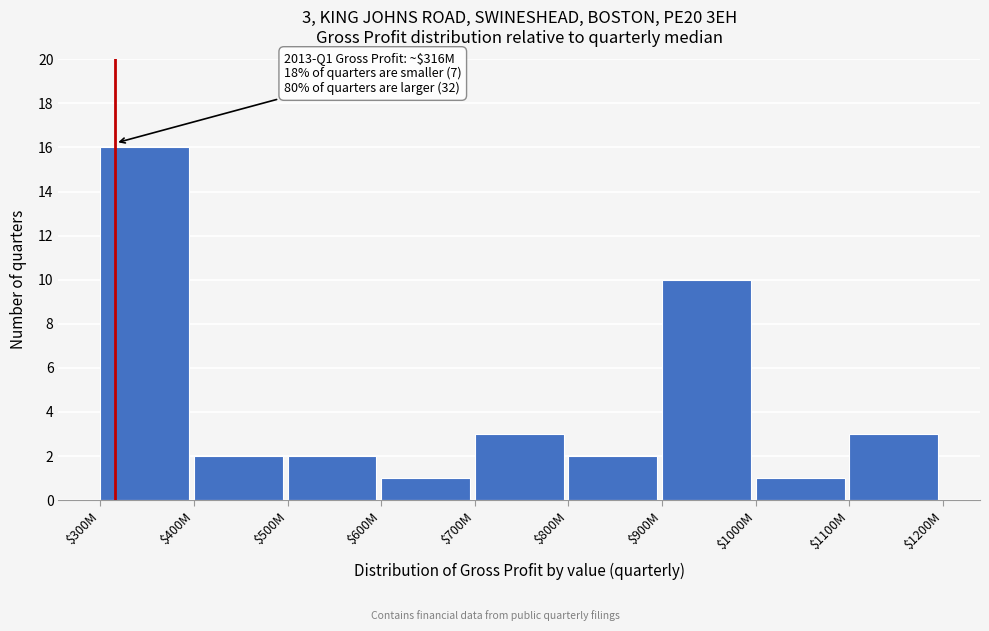

Reading right to left, transcribe all the data shown in this chart.

3	1	10	2	3	1	2	2	16